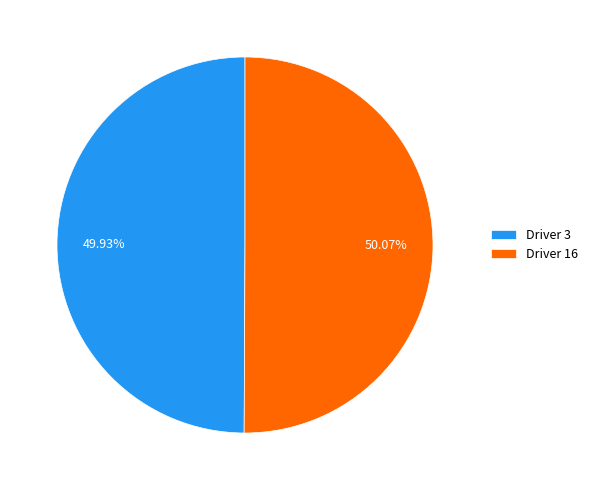

Combined, do Driver 16 and Driver 3 account for over 50%?

Yes